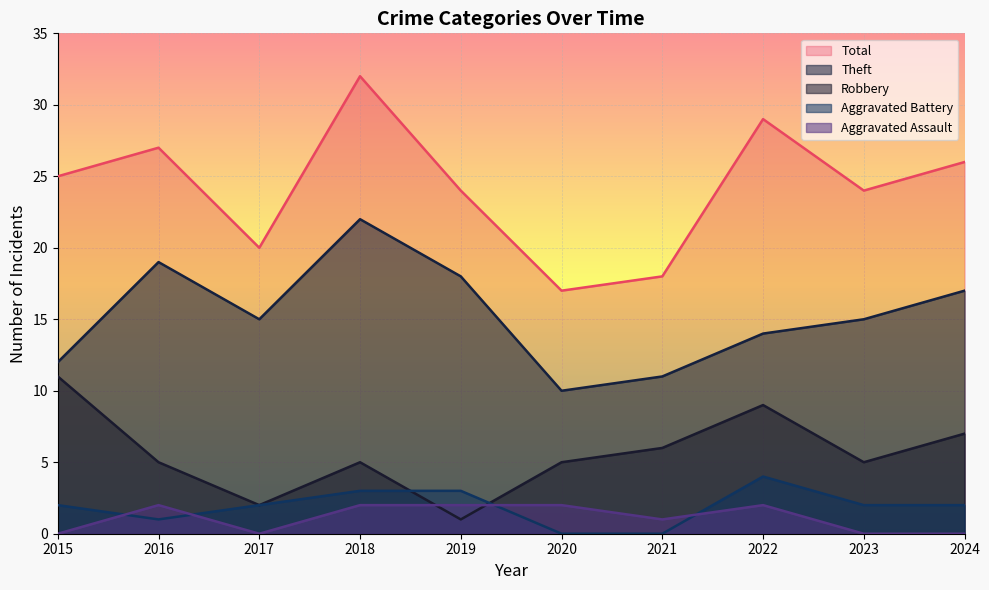

List the labels in order of Aggravated Assault value, largest first.

2016, 2018, 2019, 2020, 2022, 2021, 2015, 2017, 2023, 2024